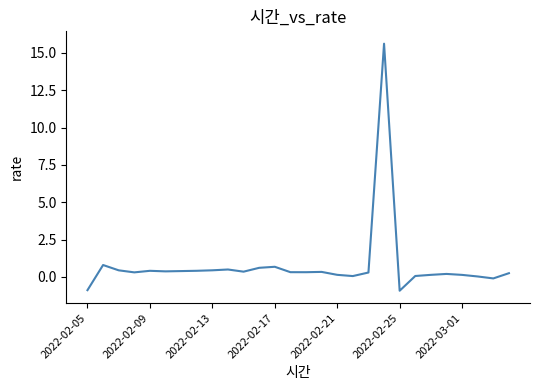

What is the maximum value shown in the chart?

15.6